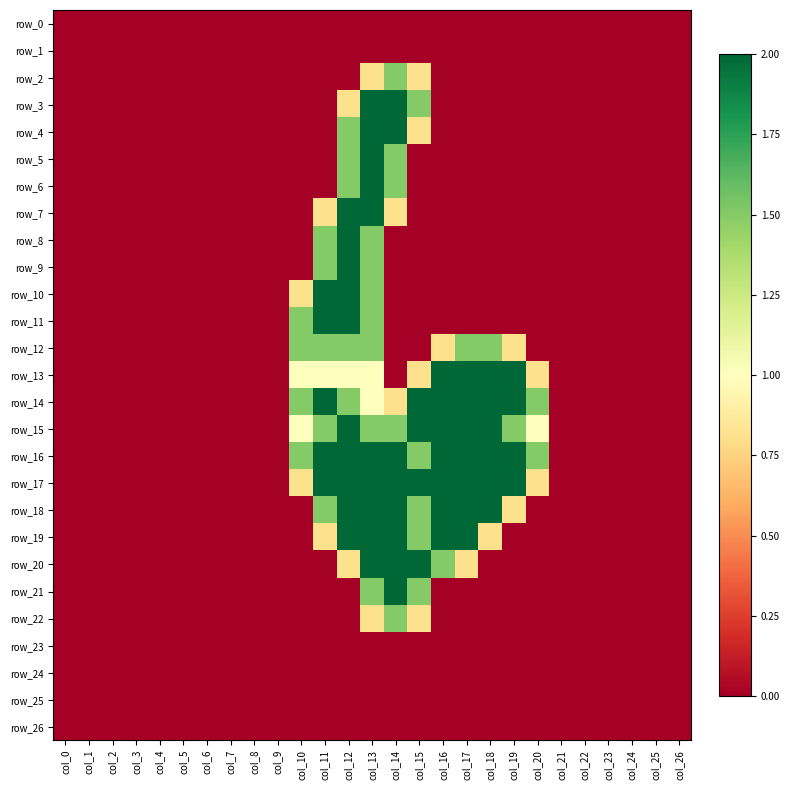

Reading left to right, extract all data points from this chart.

row_0: 0.0	0.0	0.0	0.0	0.0	0.0	0.0	0.0	0.0	0.0	0.0	0.0	0.0	0.0	0.0	0.0	0.0	0.0	0.0	0.0	0.0	0.0	0.0	0.0	0.0	0.0	0.0
row_1: 0.0	0.0	0.0	0.0	0.0	0.0	0.0	0.0	0.0	0.0	0.0	0.0	0.0	0.0	0.0	0.0	0.0	0.0	0.0	0.0	0.0	0.0	0.0	0.0	0.0	0.0	0.0
row_2: 0.0	0.0	0.0	0.0	0.0	0.0	0.0	0.0	0.0	0.0	0.0	0.0	0.0	0.8	1.5	0.8	0.0	0.0	0.0	0.0	0.0	0.0	0.0	0.0	0.0	0.0	0.0
row_3: 0.0	0.0	0.0	0.0	0.0	0.0	0.0	0.0	0.0	0.0	0.0	0.0	0.8	2.0	2.0	1.5	0.0	0.0	0.0	0.0	0.0	0.0	0.0	0.0	0.0	0.0	0.0
row_4: 0.0	0.0	0.0	0.0	0.0	0.0	0.0	0.0	0.0	0.0	0.0	0.0	1.5	2.0	2.0	0.8	0.0	0.0	0.0	0.0	0.0	0.0	0.0	0.0	0.0	0.0	0.0
row_5: 0.0	0.0	0.0	0.0	0.0	0.0	0.0	0.0	0.0	0.0	0.0	0.0	1.5	2.0	1.5	0.0	0.0	0.0	0.0	0.0	0.0	0.0	0.0	0.0	0.0	0.0	0.0
row_6: 0.0	0.0	0.0	0.0	0.0	0.0	0.0	0.0	0.0	0.0	0.0	0.0	1.5	2.0	1.5	0.0	0.0	0.0	0.0	0.0	0.0	0.0	0.0	0.0	0.0	0.0	0.0
row_7: 0.0	0.0	0.0	0.0	0.0	0.0	0.0	0.0	0.0	0.0	0.0	0.8	2.0	2.0	0.8	0.0	0.0	0.0	0.0	0.0	0.0	0.0	0.0	0.0	0.0	0.0	0.0
row_8: 0.0	0.0	0.0	0.0	0.0	0.0	0.0	0.0	0.0	0.0	0.0	1.5	2.0	1.5	0.0	0.0	0.0	0.0	0.0	0.0	0.0	0.0	0.0	0.0	0.0	0.0	0.0
row_9: 0.0	0.0	0.0	0.0	0.0	0.0	0.0	0.0	0.0	0.0	0.0	1.5	2.0	1.5	0.0	0.0	0.0	0.0	0.0	0.0	0.0	0.0	0.0	0.0	0.0	0.0	0.0
row_10: 0.0	0.0	0.0	0.0	0.0	0.0	0.0	0.0	0.0	0.0	0.8	2.0	2.0	1.5	0.0	0.0	0.0	0.0	0.0	0.0	0.0	0.0	0.0	0.0	0.0	0.0	0.0
row_11: 0.0	0.0	0.0	0.0	0.0	0.0	0.0	0.0	0.0	0.0	1.5	2.0	2.0	1.5	0.0	0.0	0.0	0.0	0.0	0.0	0.0	0.0	0.0	0.0	0.0	0.0	0.0
row_12: 0.0	0.0	0.0	0.0	0.0	0.0	0.0	0.0	0.0	0.0	1.5	1.5	1.5	1.5	0.0	0.0	0.8	1.5	1.5	0.8	0.0	0.0	0.0	0.0	0.0	0.0	0.0
row_13: 0.0	0.0	0.0	0.0	0.0	0.0	0.0	0.0	0.0	0.0	1.0	1.0	1.0	1.0	0.0	0.8	2.0	2.0	2.0	2.0	0.8	0.0	0.0	0.0	0.0	0.0	0.0
row_14: 0.0	0.0	0.0	0.0	0.0	0.0	0.0	0.0	0.0	0.0	1.5	2.0	1.5	1.0	0.8	2.0	2.0	2.0	2.0	2.0	1.5	0.0	0.0	0.0	0.0	0.0	0.0
row_15: 0.0	0.0	0.0	0.0	0.0	0.0	0.0	0.0	0.0	0.0	1.0	1.5	2.0	1.5	1.5	2.0	2.0	2.0	2.0	1.5	1.0	0.0	0.0	0.0	0.0	0.0	0.0
row_16: 0.0	0.0	0.0	0.0	0.0	0.0	0.0	0.0	0.0	0.0	1.5	2.0	2.0	2.0	2.0	1.5	2.0	2.0	2.0	2.0	1.5	0.0	0.0	0.0	0.0	0.0	0.0
row_17: 0.0	0.0	0.0	0.0	0.0	0.0	0.0	0.0	0.0	0.0	0.8	2.0	2.0	2.0	2.0	2.0	2.0	2.0	2.0	2.0	0.8	0.0	0.0	0.0	0.0	0.0	0.0
row_18: 0.0	0.0	0.0	0.0	0.0	0.0	0.0	0.0	0.0	0.0	0.0	1.5	2.0	2.0	2.0	1.5	2.0	2.0	2.0	0.8	0.0	0.0	0.0	0.0	0.0	0.0	0.0
row_19: 0.0	0.0	0.0	0.0	0.0	0.0	0.0	0.0	0.0	0.0	0.0	0.8	2.0	2.0	2.0	1.5	2.0	2.0	0.8	0.0	0.0	0.0	0.0	0.0	0.0	0.0	0.0
row_20: 0.0	0.0	0.0	0.0	0.0	0.0	0.0	0.0	0.0	0.0	0.0	0.0	0.8	2.0	2.0	2.0	1.5	0.8	0.0	0.0	0.0	0.0	0.0	0.0	0.0	0.0	0.0
row_21: 0.0	0.0	0.0	0.0	0.0	0.0	0.0	0.0	0.0	0.0	0.0	0.0	0.0	1.5	2.0	1.5	0.0	0.0	0.0	0.0	0.0	0.0	0.0	0.0	0.0	0.0	0.0
row_22: 0.0	0.0	0.0	0.0	0.0	0.0	0.0	0.0	0.0	0.0	0.0	0.0	0.0	0.8	1.5	0.8	0.0	0.0	0.0	0.0	0.0	0.0	0.0	0.0	0.0	0.0	0.0
row_23: 0.0	0.0	0.0	0.0	0.0	0.0	0.0	0.0	0.0	0.0	0.0	0.0	0.0	0.0	0.0	0.0	0.0	0.0	0.0	0.0	0.0	0.0	0.0	0.0	0.0	0.0	0.0
row_24: 0.0	0.0	0.0	0.0	0.0	0.0	0.0	0.0	0.0	0.0	0.0	0.0	0.0	0.0	0.0	0.0	0.0	0.0	0.0	0.0	0.0	0.0	0.0	0.0	0.0	0.0	0.0
row_25: 0.0	0.0	0.0	0.0	0.0	0.0	0.0	0.0	0.0	0.0	0.0	0.0	0.0	0.0	0.0	0.0	0.0	0.0	0.0	0.0	0.0	0.0	0.0	0.0	0.0	0.0	0.0
row_26: 0.0	0.0	0.0	0.0	0.0	0.0	0.0	0.0	0.0	0.0	0.0	0.0	0.0	0.0	0.0	0.0	0.0	0.0	0.0	0.0	0.0	0.0	0.0	0.0	0.0	0.0	0.0